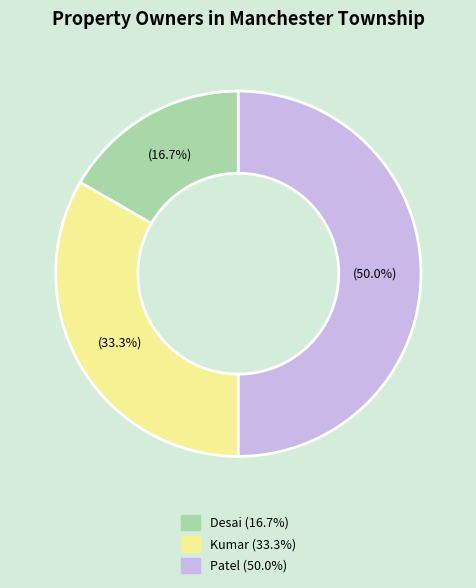

Count the number of slices in the pie.

3